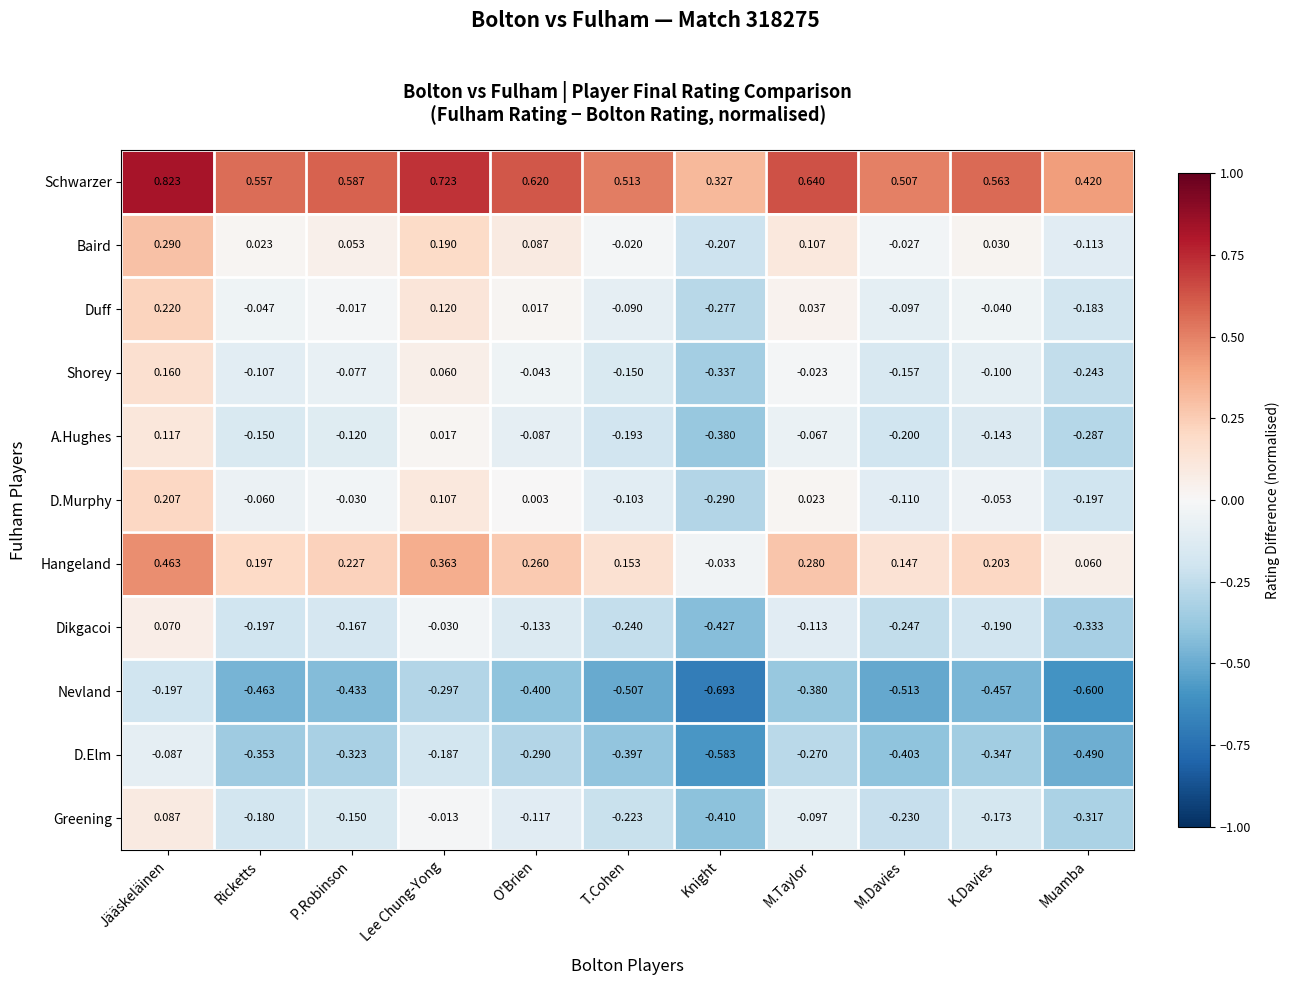

At which label does Duff first exceed 0?

Jääskeläinen